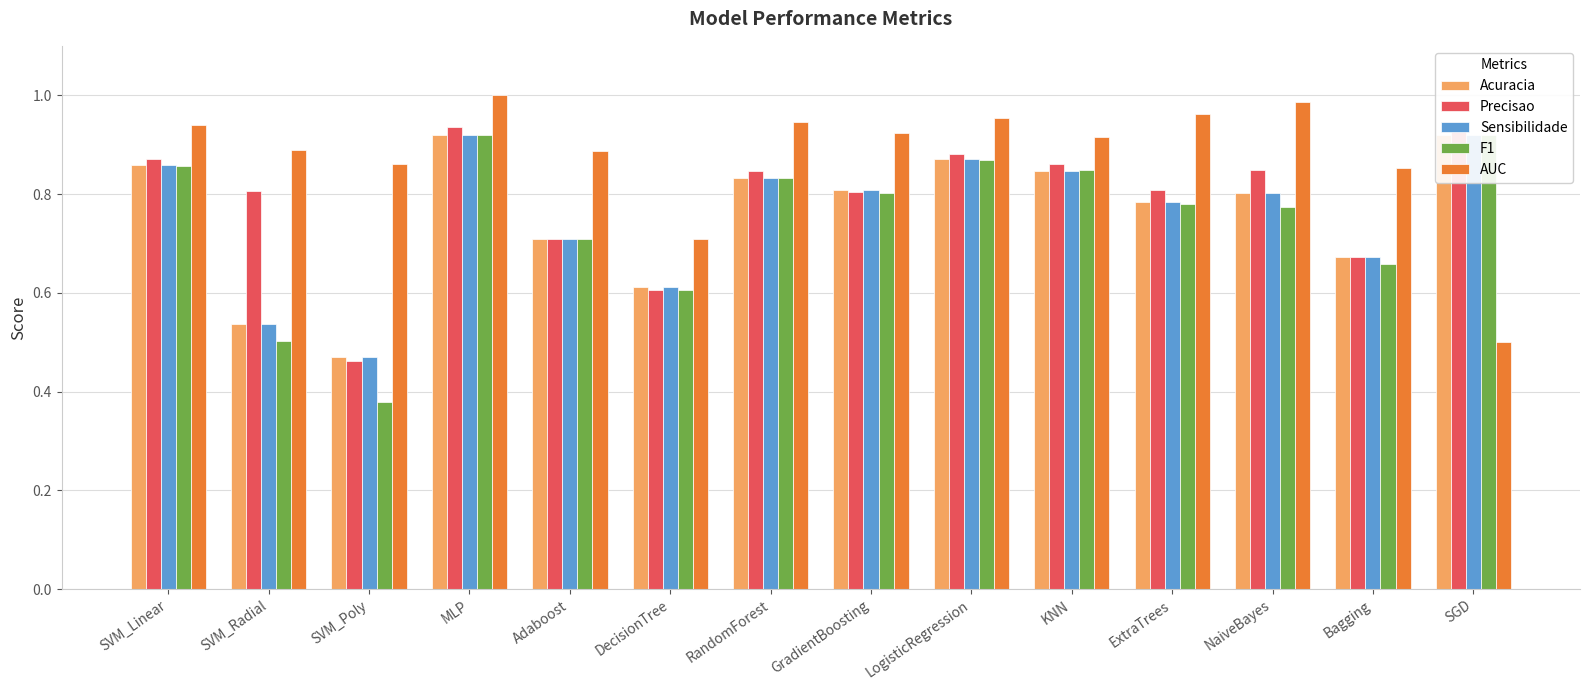

Read the F1 value at NaiveBayes.

0.8